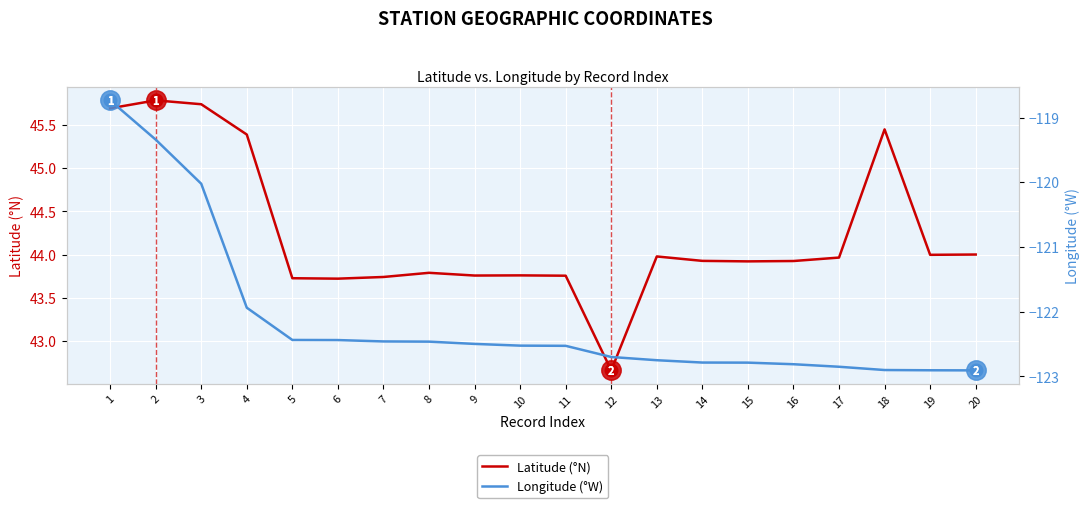

Which series has the largest total across all categories?

Latitude (°N)